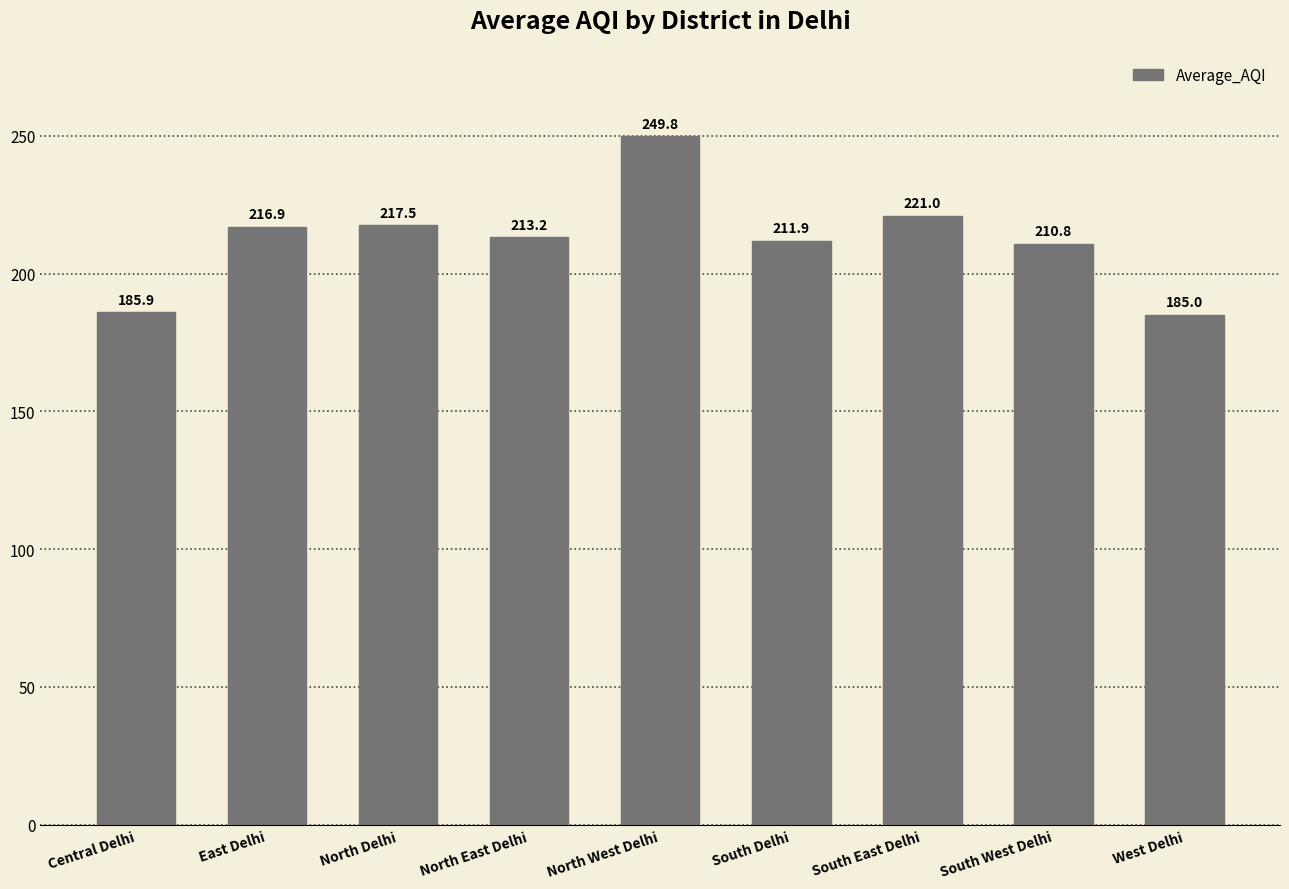

What is the greatest value displayed?

249.8